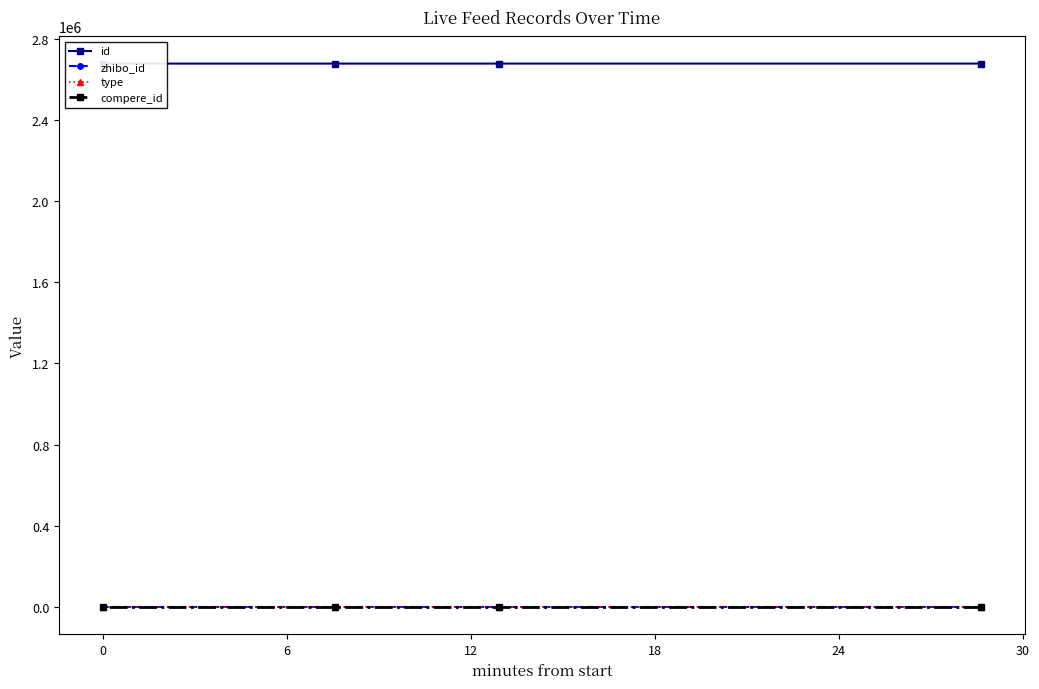

What are all the series names shown in the legend?

id, zhibo_id, type, compere_id